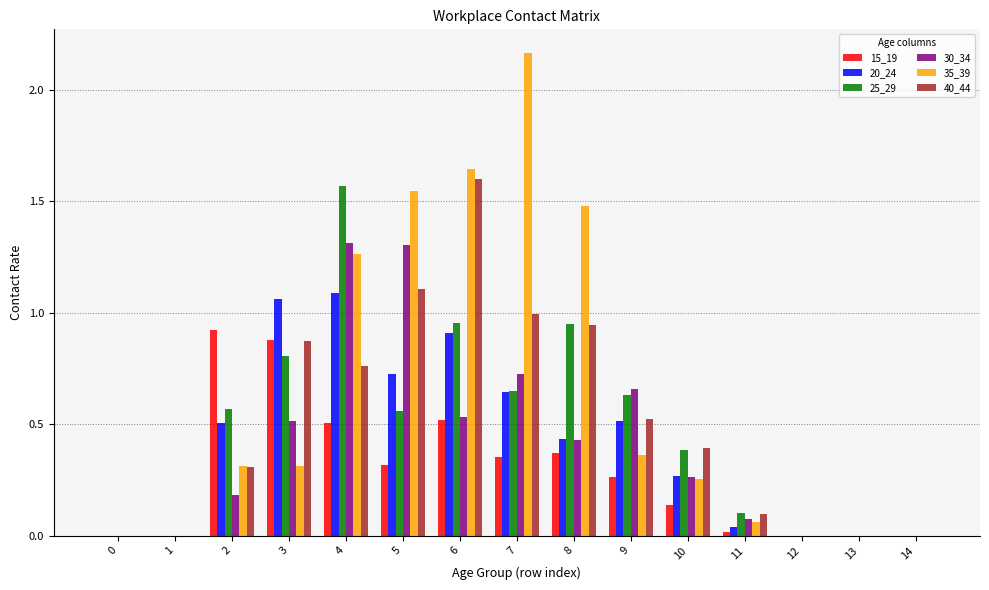

Is it true that 25_29 equals 0.2 at 11?

False